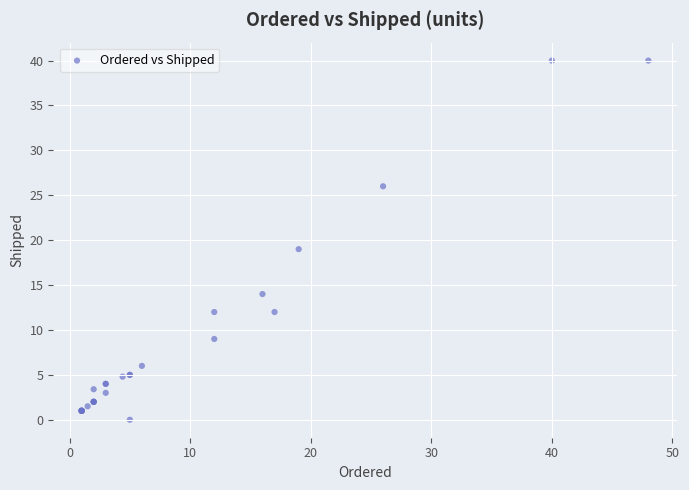

What Y value in the scatter plot is closest to 20?

19.0